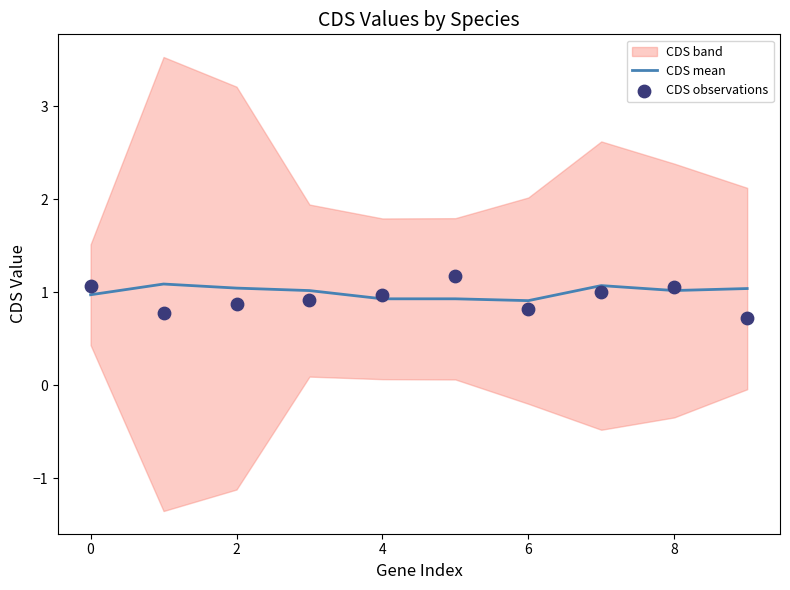

Is it true that CDS mean equals 1.6 at 0?

False